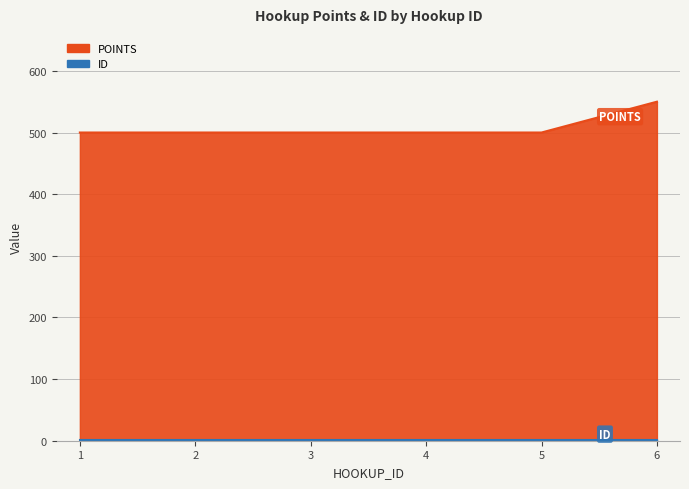

Rank the categories by value from lowest to highest.

1, 2, 3, 4, 5, 6